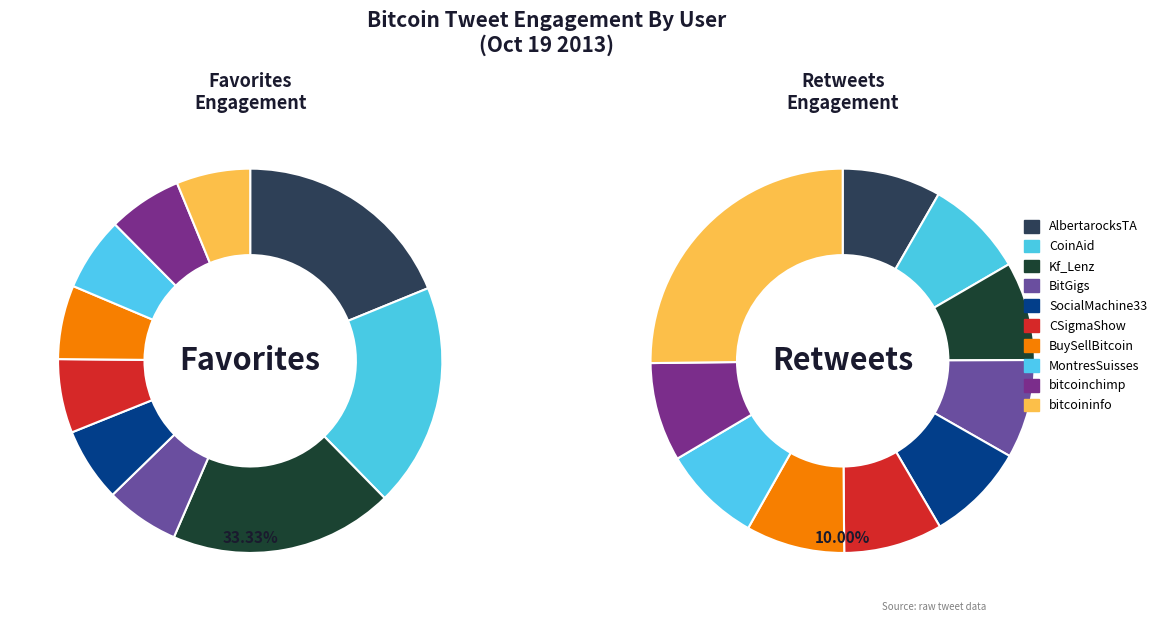

Which slice is the largest?

AlbertarocksTA